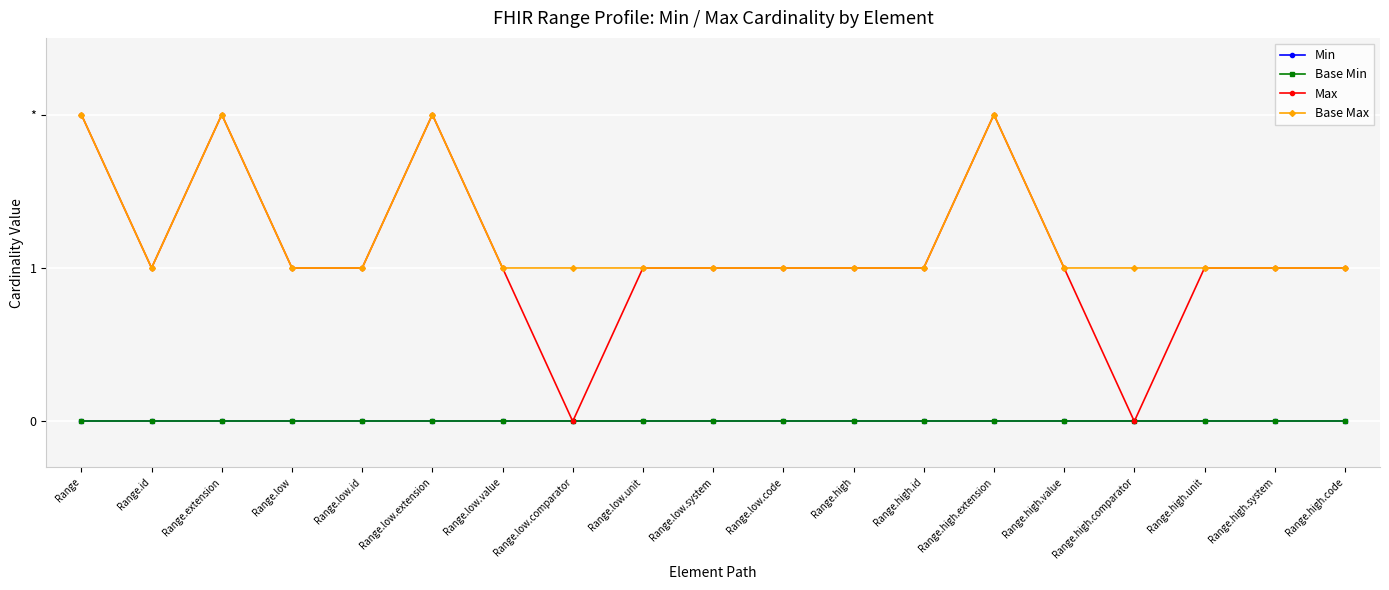

What is the label of the 18th point from the left?

Range.high.system